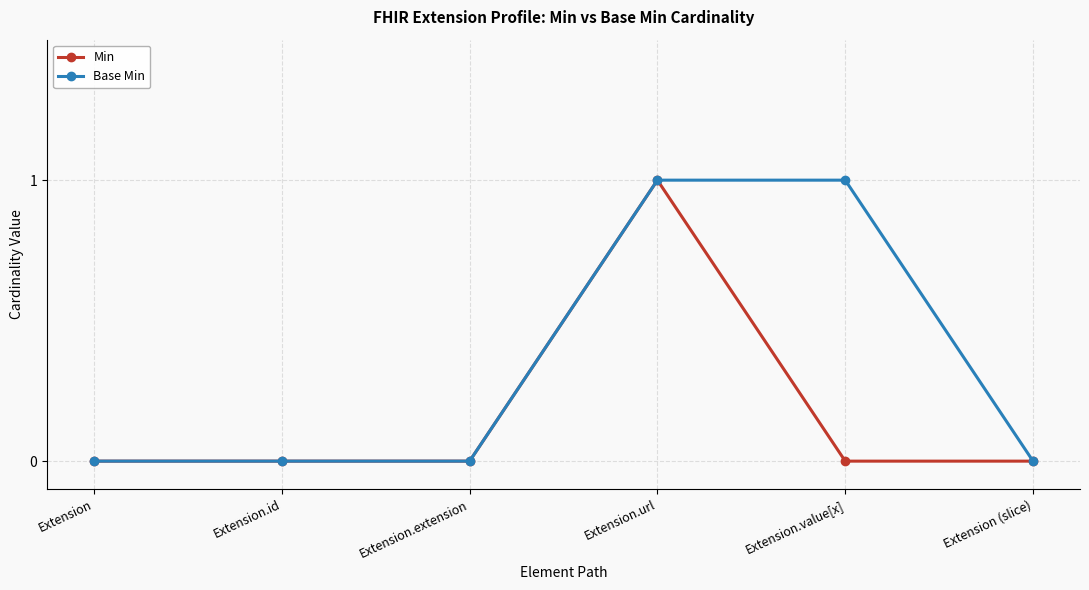

The value of Min at Extension.url is 2. True or false?

False